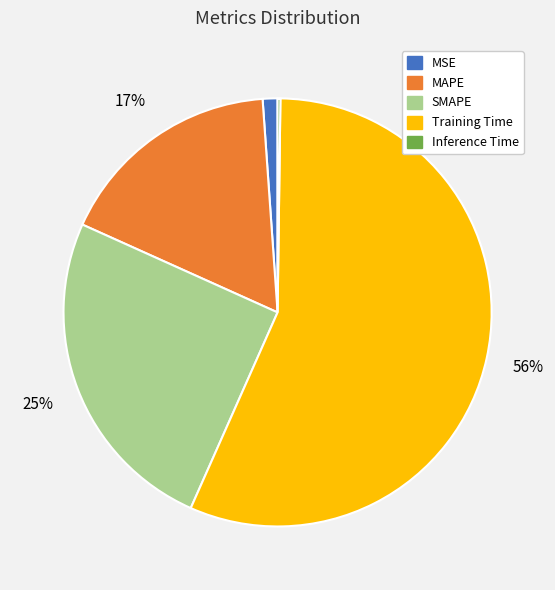

To the nearest percent, what is the average slice percentage?

20%